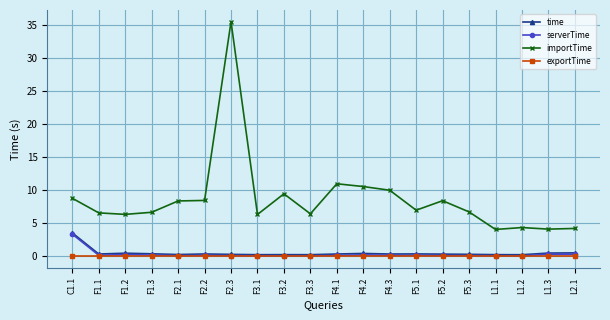

How many lines are shown in the chart?

4